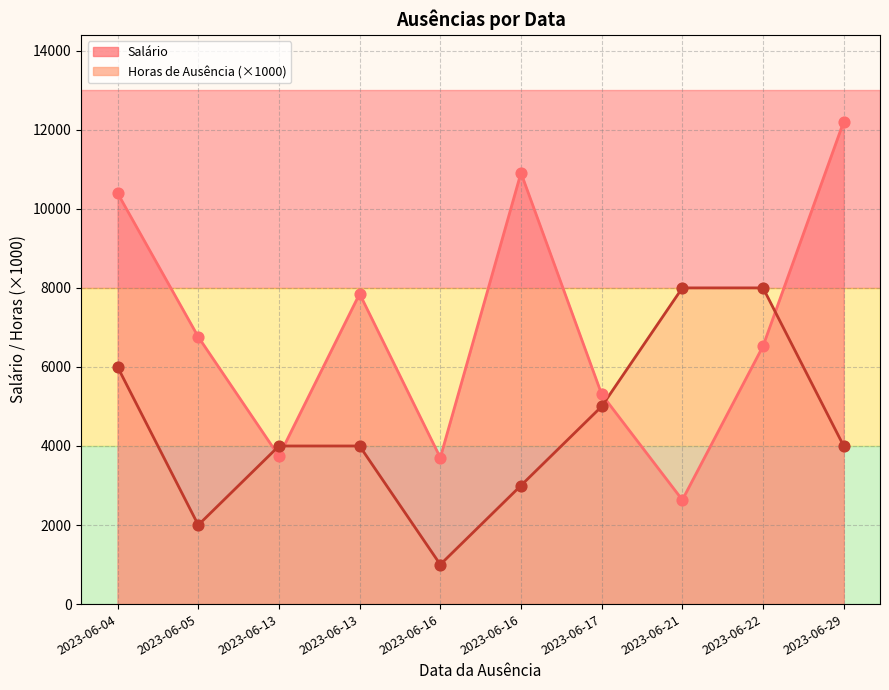

Which series has the largest total across all categories?

Salário